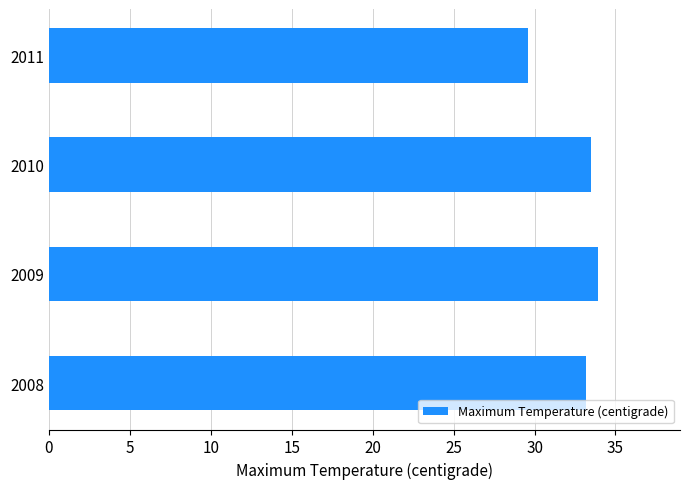

Reading top to bottom, list all the values displayed in this chart.

29.6	33.5	33.9	33.2